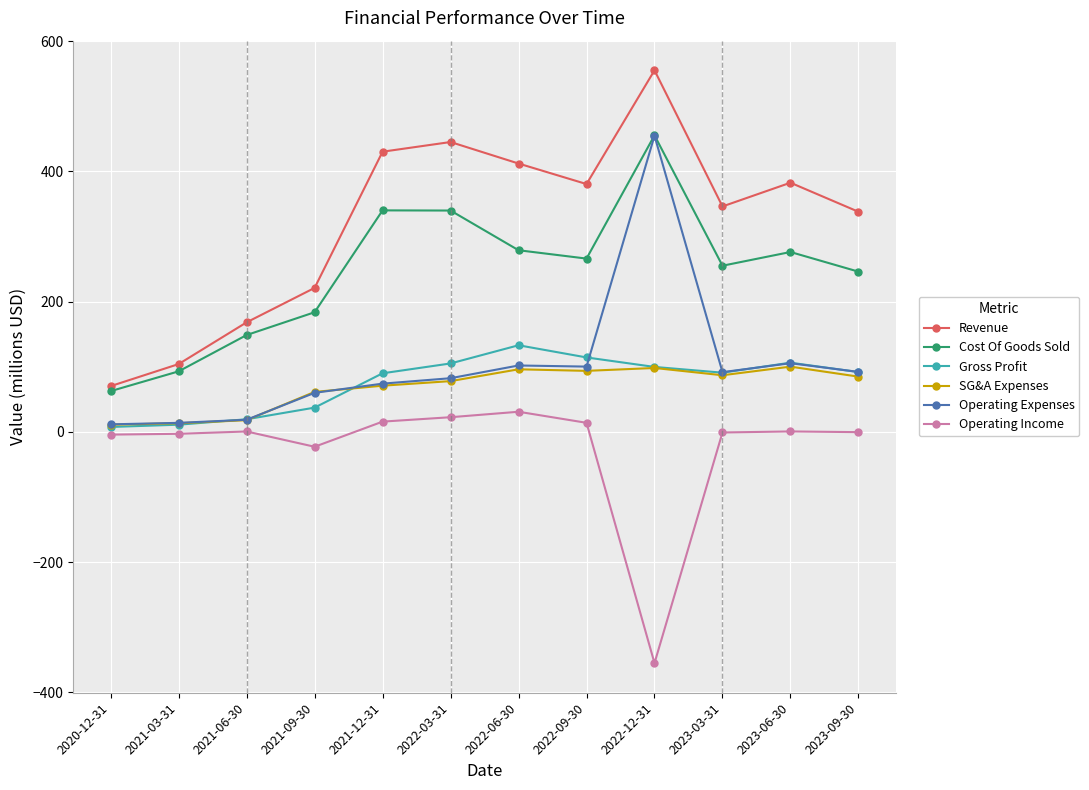

True or false: Operating Income and Gross Profit cross at least once.

False